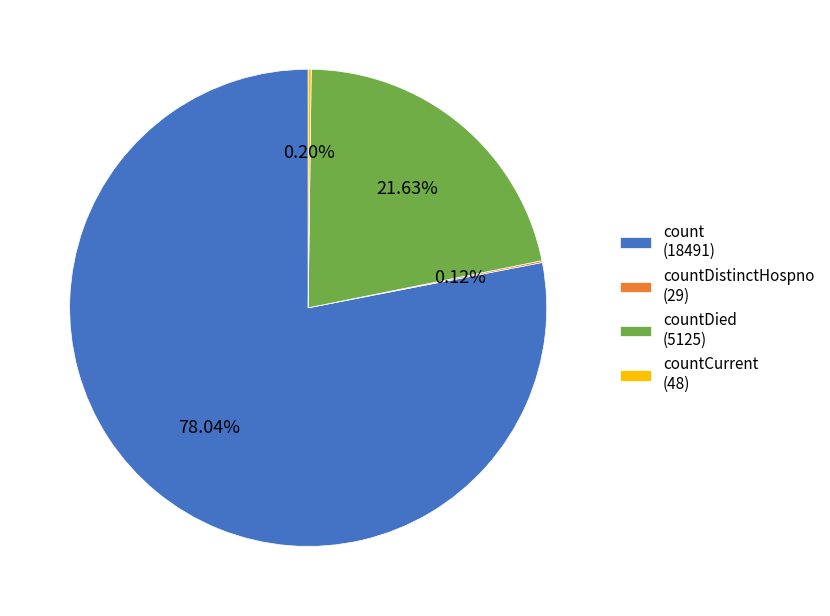

What is the largest slice in the pie chart?

count (18491)